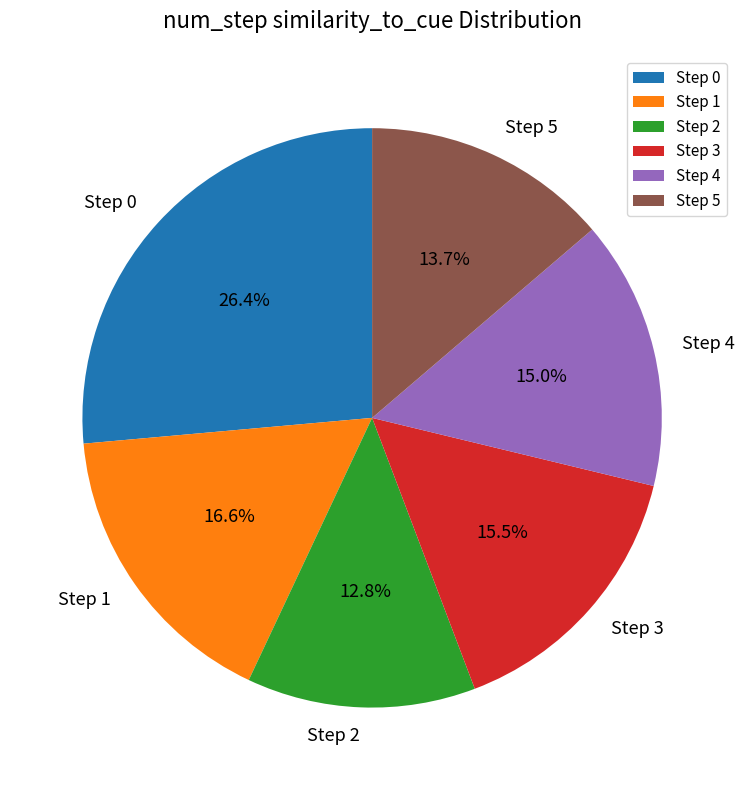

To the nearest percent, what is the difference between the Step 3 and Step 2 slice percentages?

3%